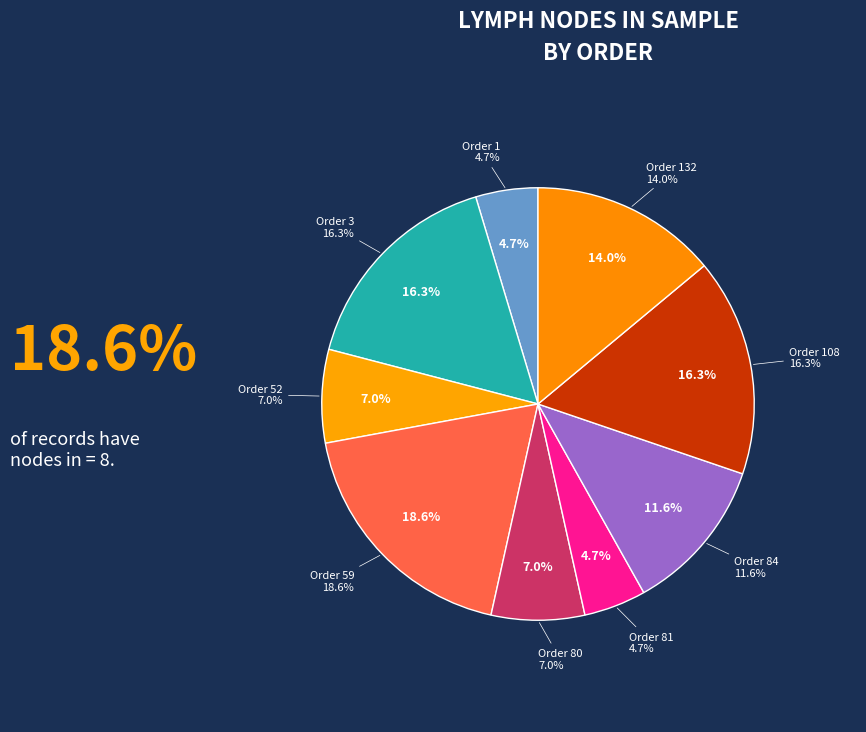

Does any single category account for the majority?

No